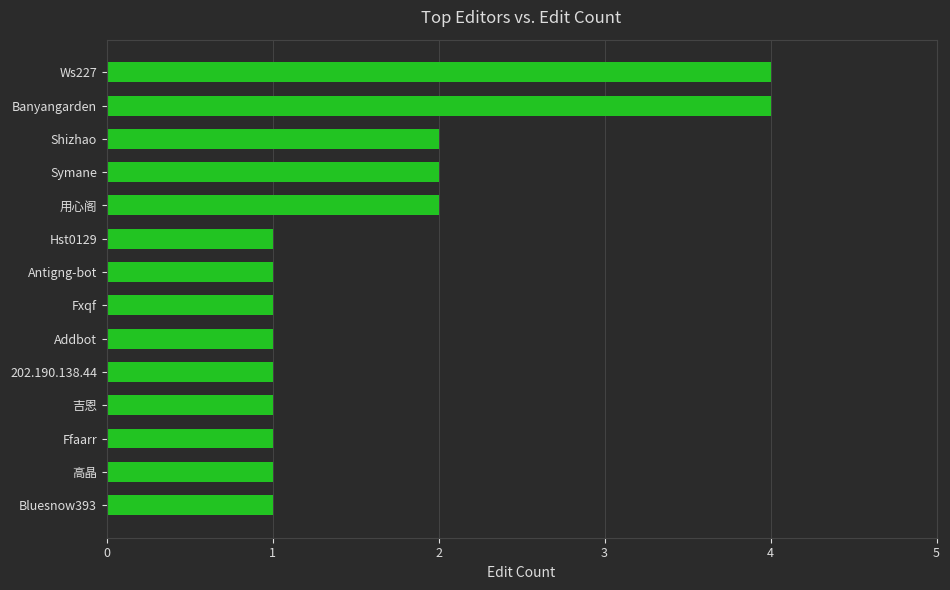

Reading bottom to top, what are all the values shown in this chart?

Bluesnow393=1	高晶=1	Ffaarr=1	吉恩=1	202.190.138.44=1	Addbot=1	Fxqf=1	Antigng-bot=1	Hst0129=1	用心阁=2	Symane=2	Shizhao=2	Banyangarden=4	Ws227=4